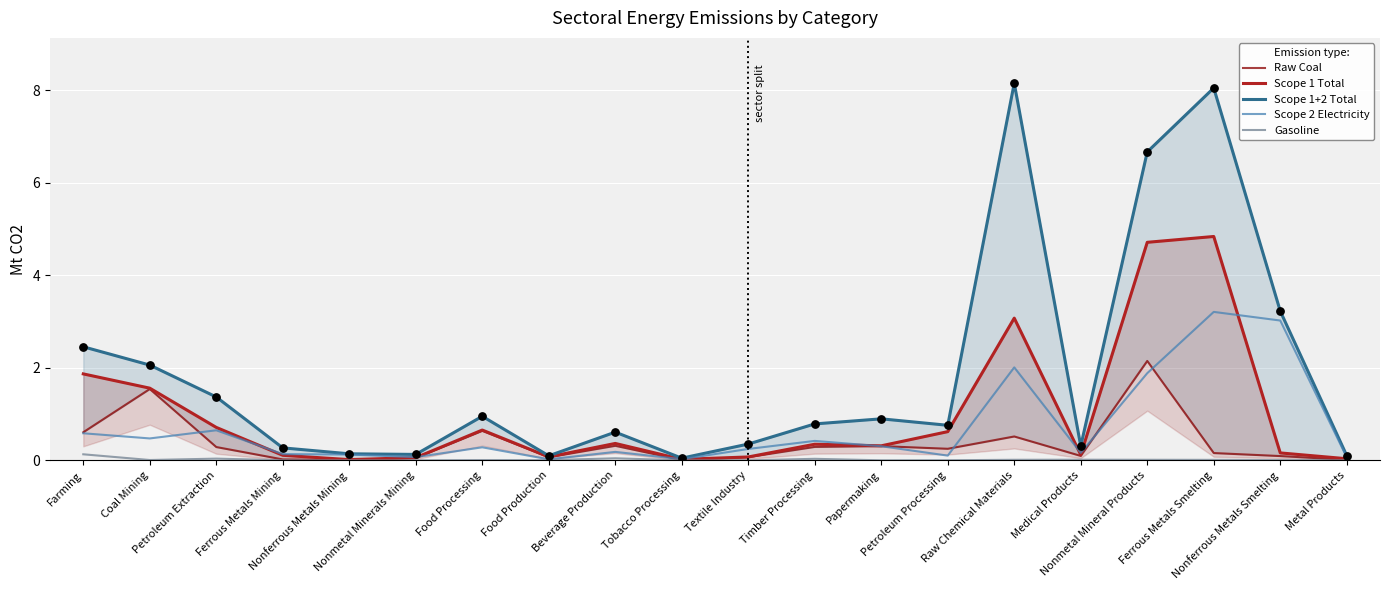

Which series has the largest total across all categories?

Scope 1+2 Total